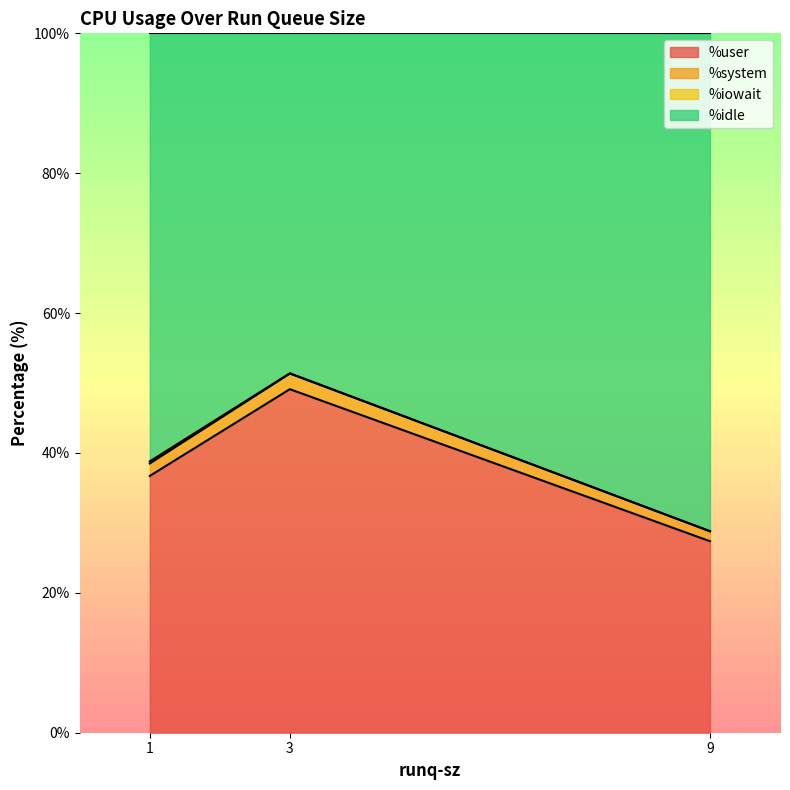

Which category has the lowest value in the %user series?

9